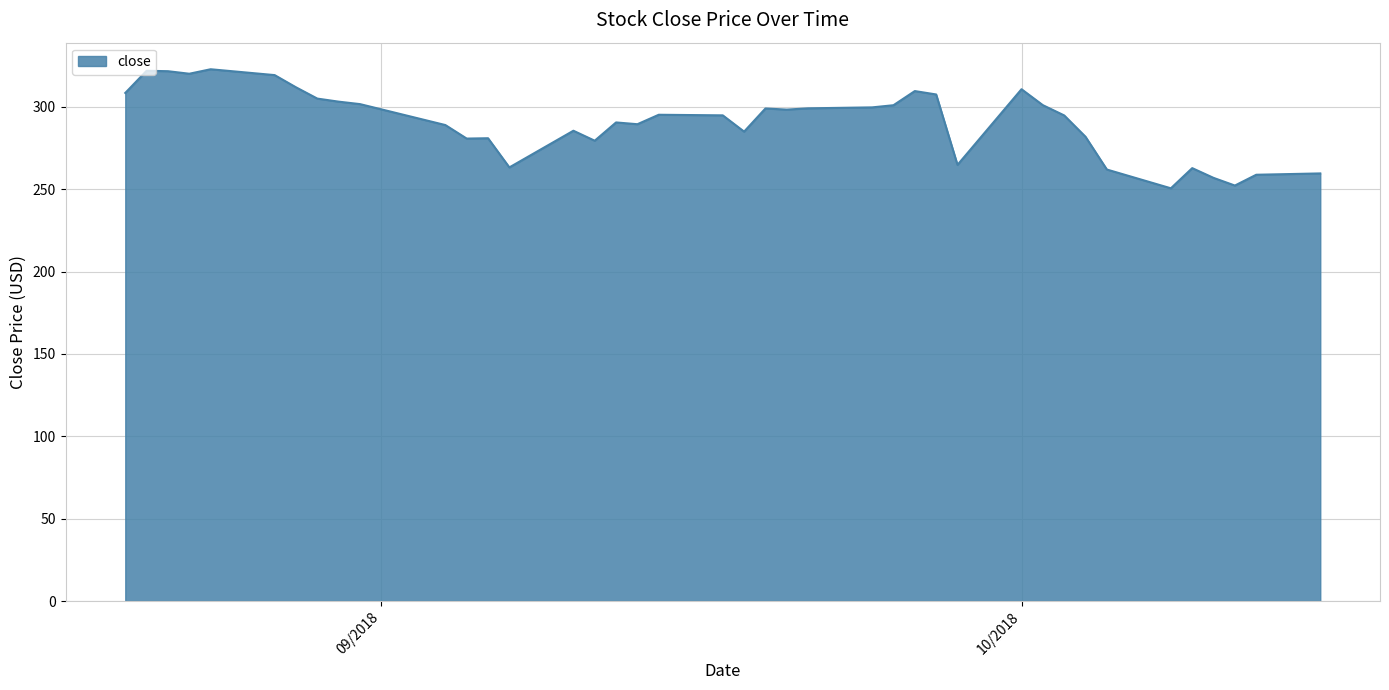

Count the number of categories in the chart.

40